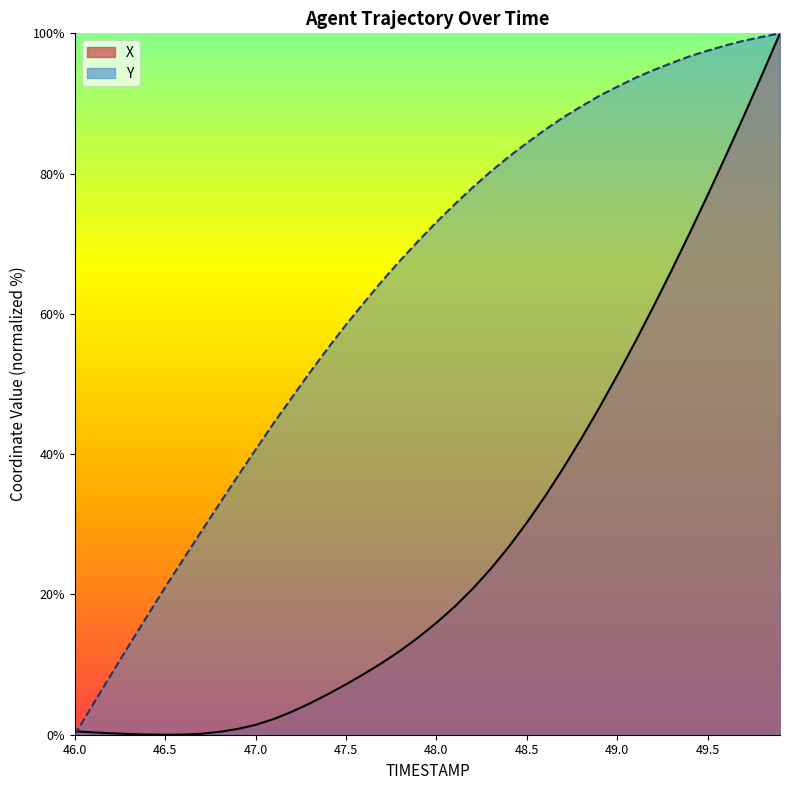

At which label is X closest to 50?

49.0